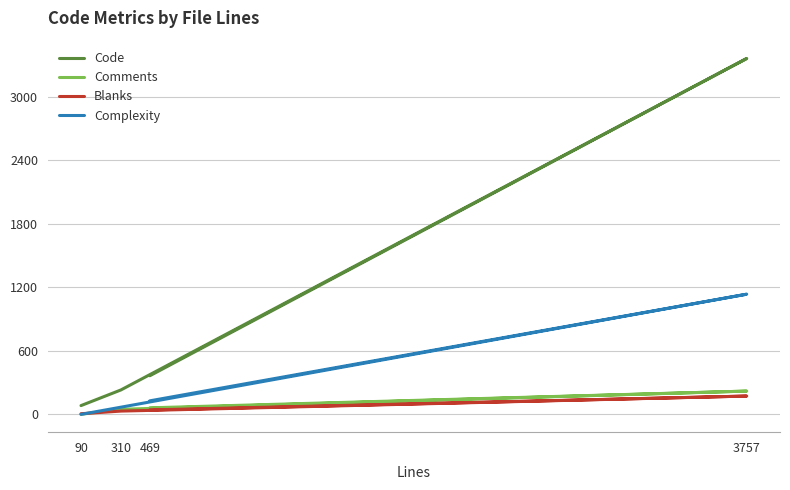

How many data points does each series have?

4